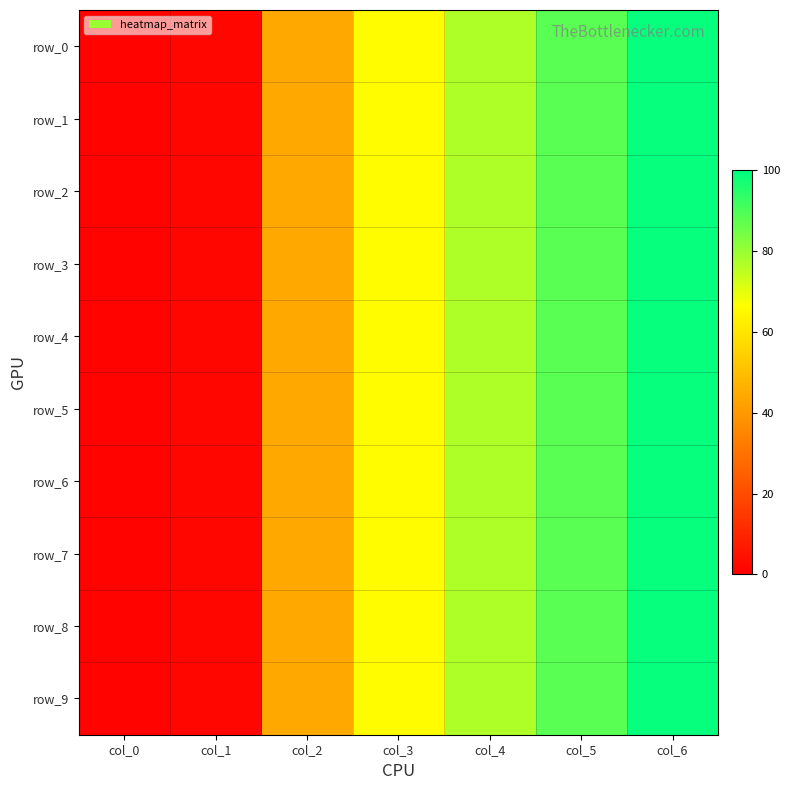

Between col_4 and col_6, which is larger?

col_6